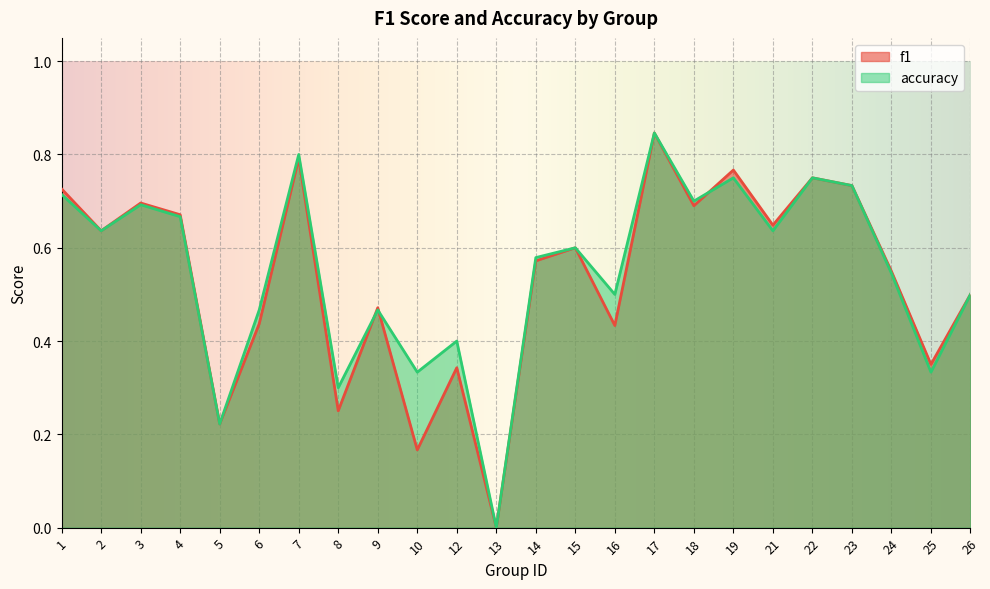

Which has a higher value, 1 or 13?

1